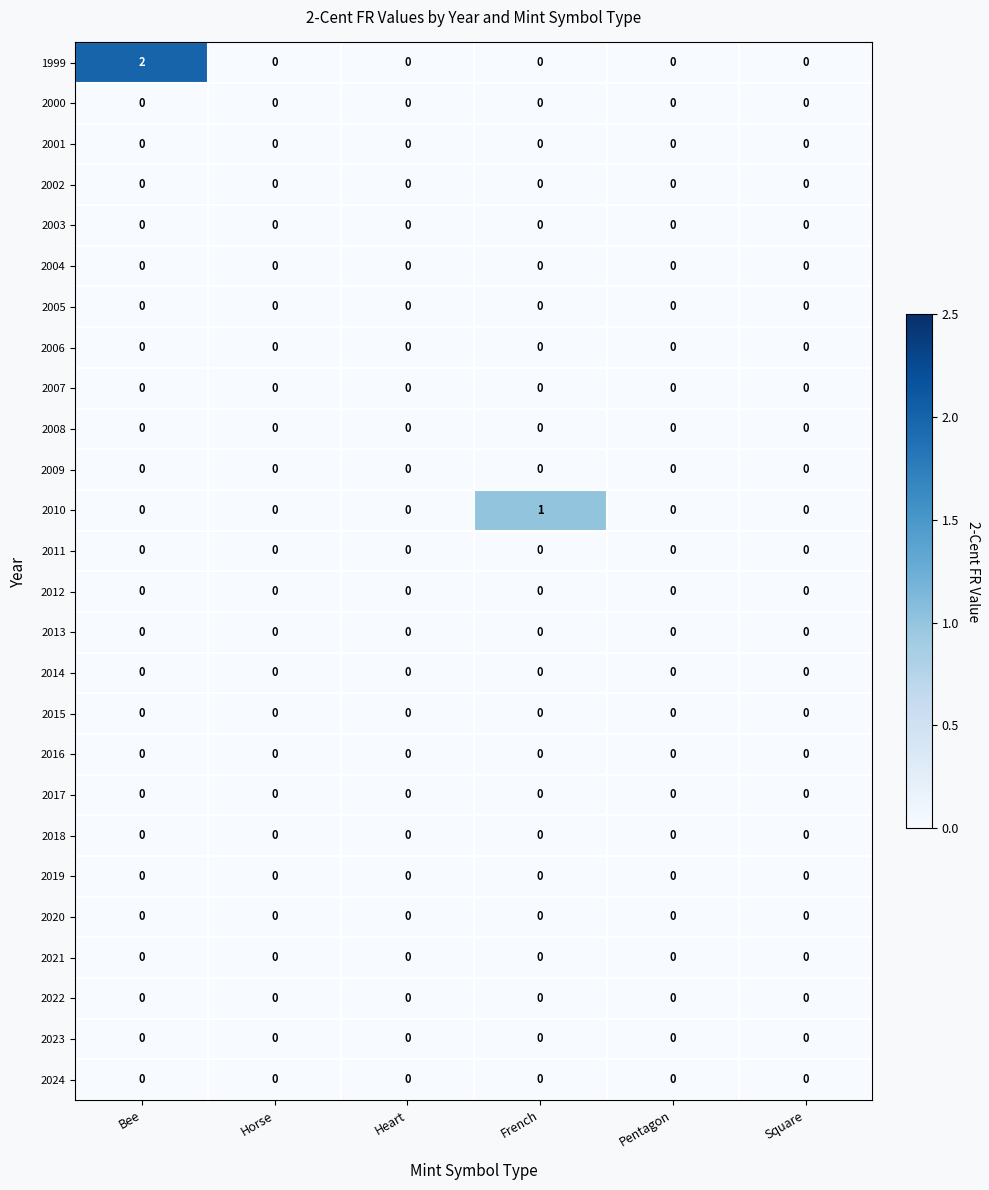

What is the maximum value shown in the chart?

2